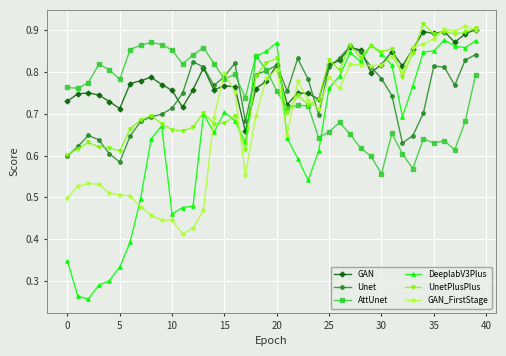

Count the GAN_FirstStage values in the range 0 to 1.

40